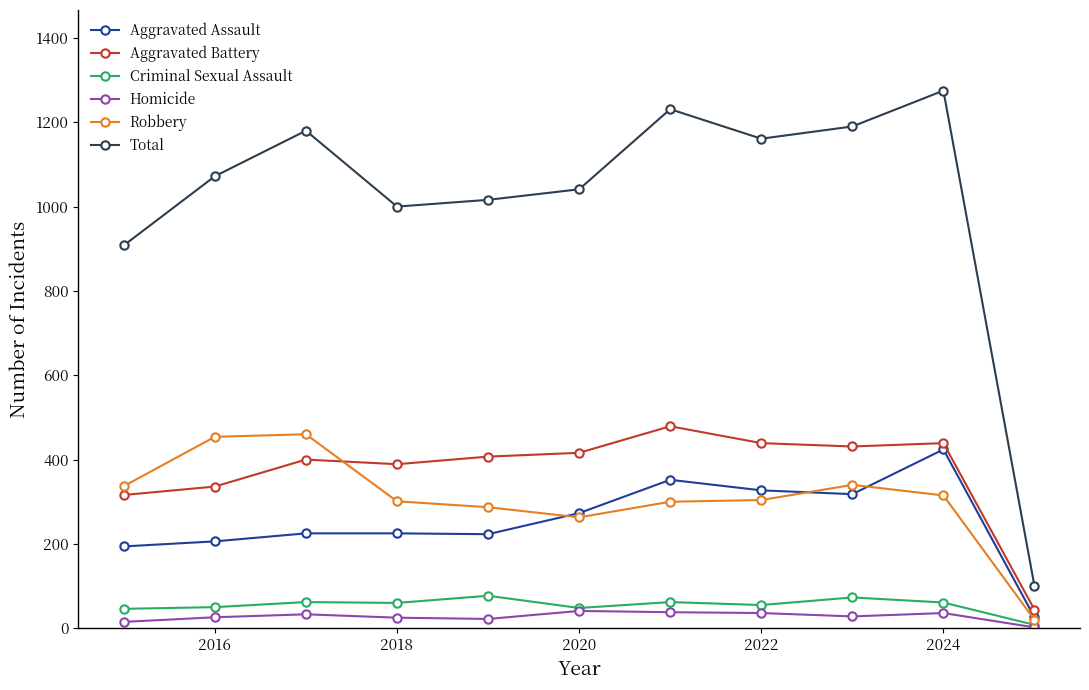

Which series has the largest total across all categories?

Total